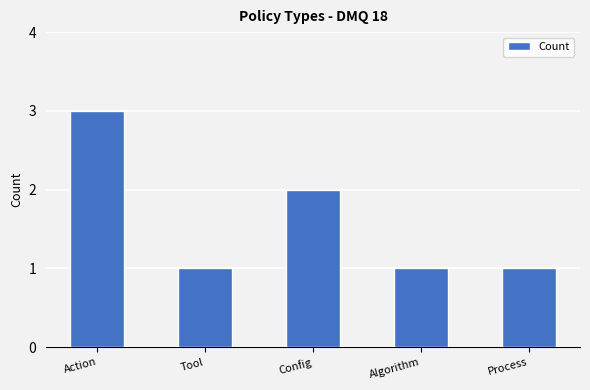

At which label is the value closest to 2?

Config